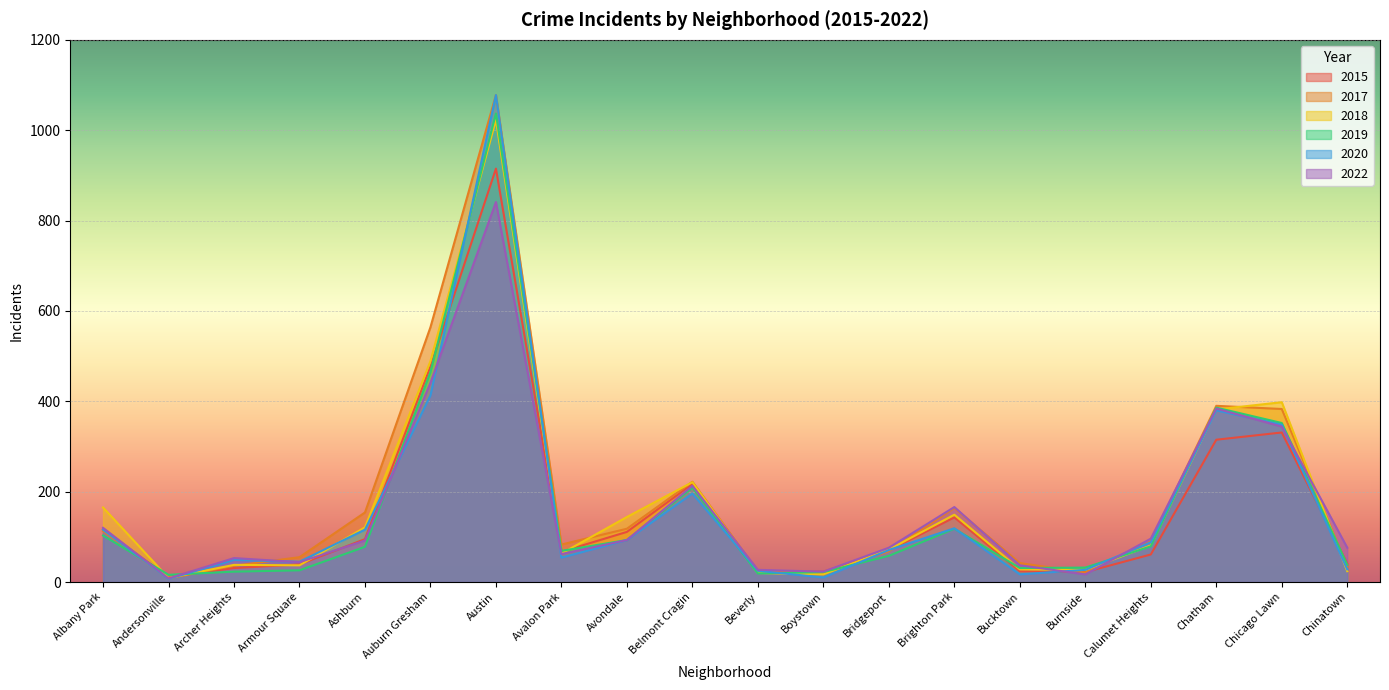

Where is the first local minimum for 2015?

Andersonville